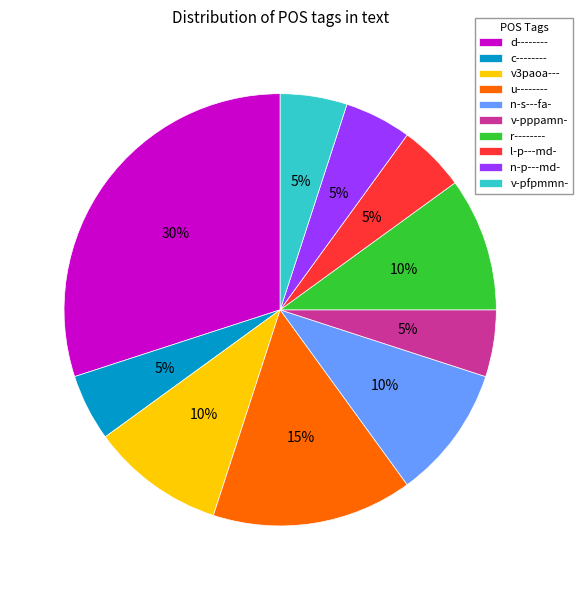

Do u-------- and r-------- together represent more than half of the pie?

No